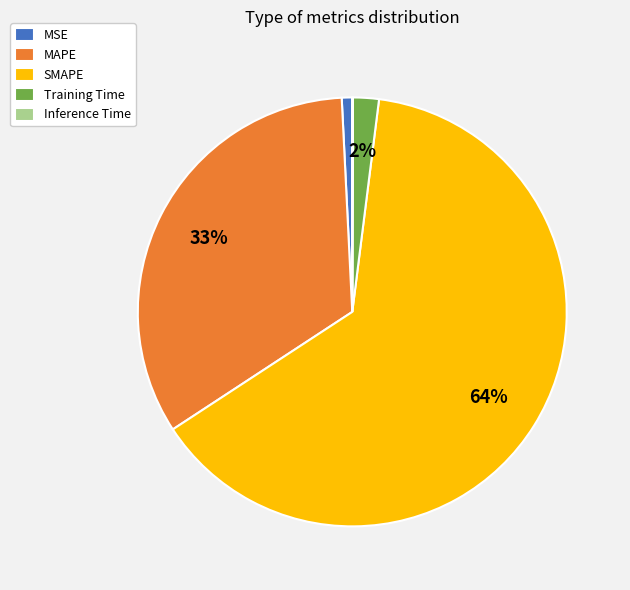

Is there any slice that represents more than half of the pie?

Yes